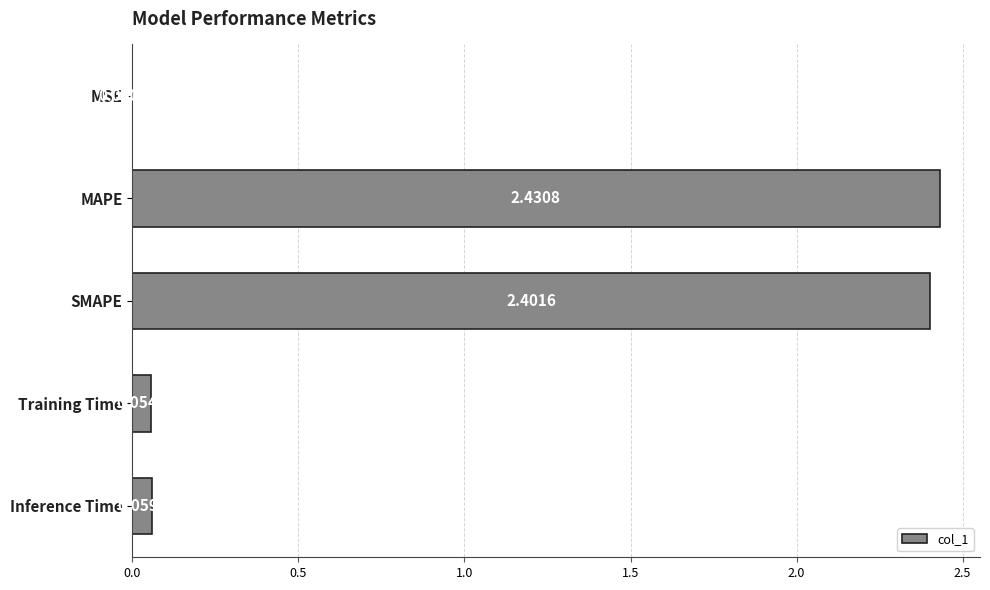

Are the bars horizontal?

Yes